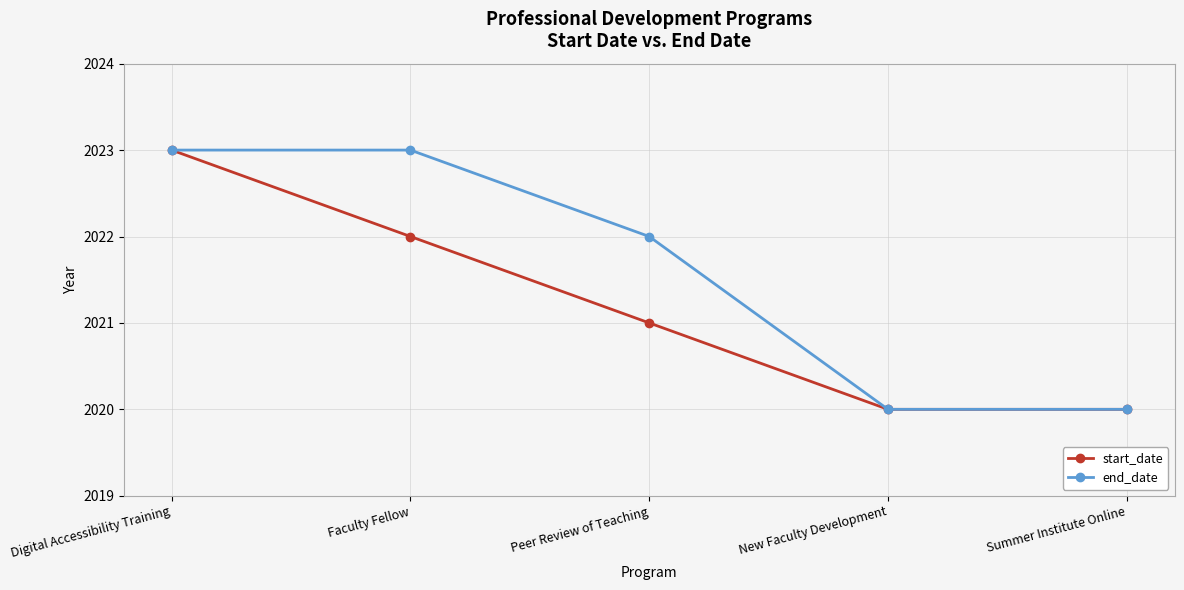

Does the chart display data point markers on the line(s)?

Yes